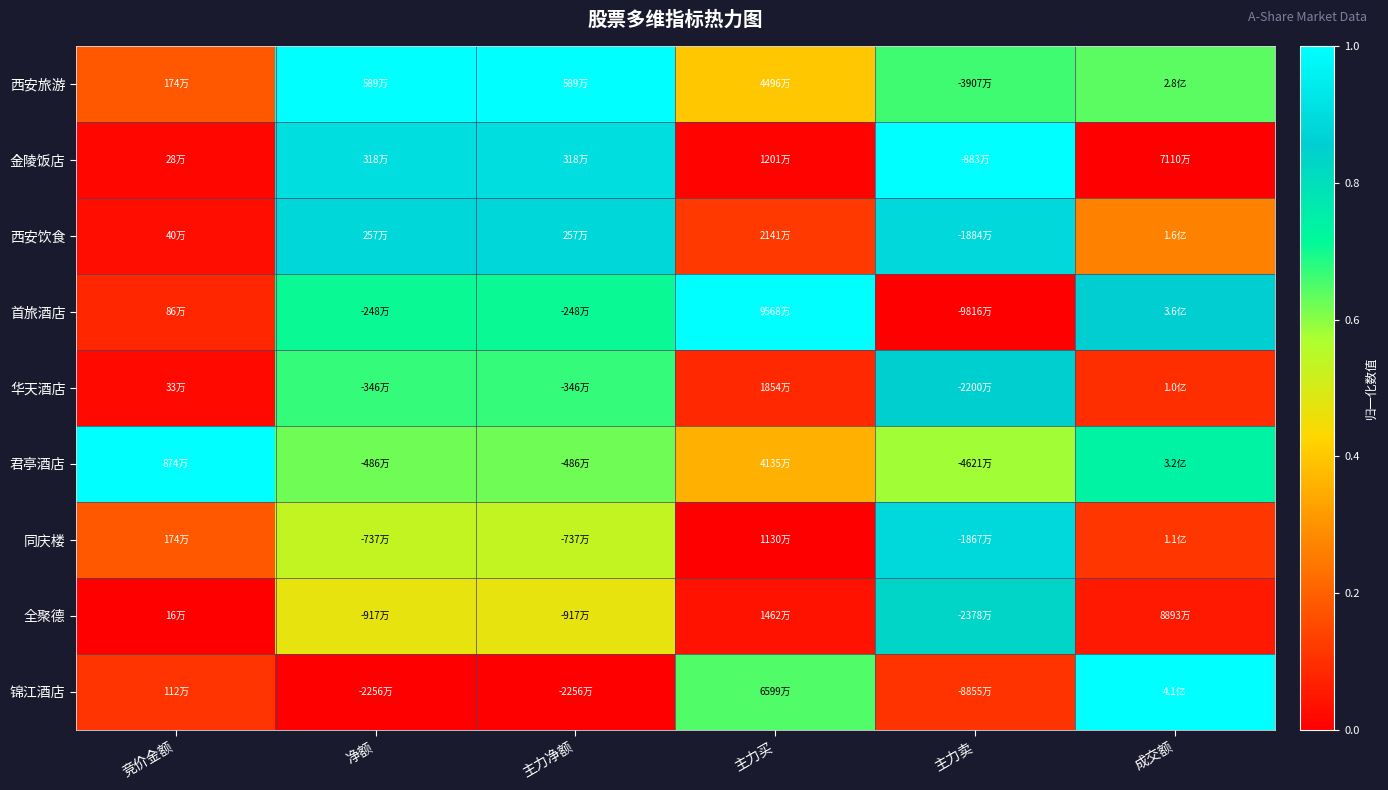

How many categories are shown in the chart?

6